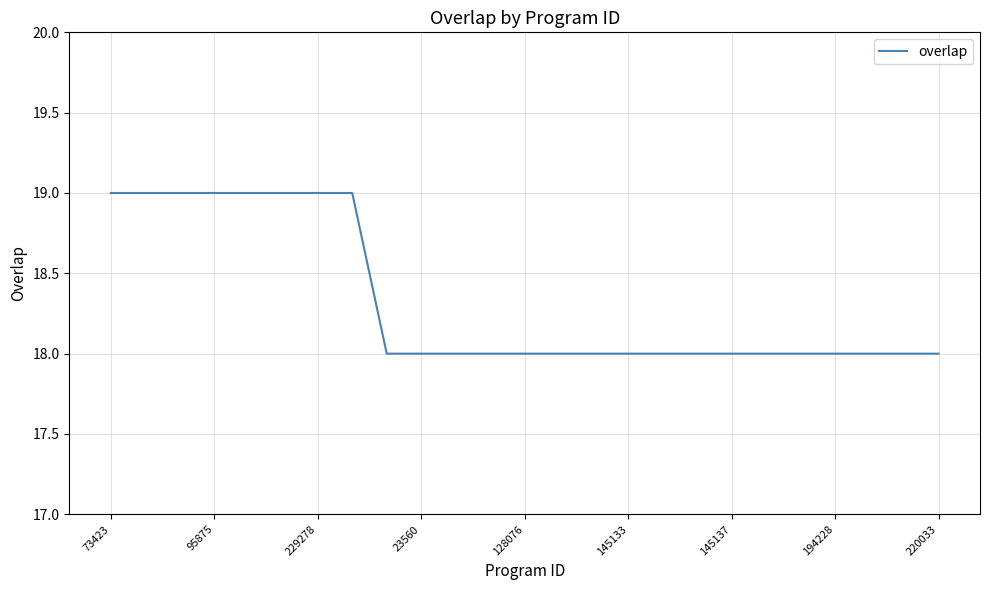

What is the smallest value displayed?

18